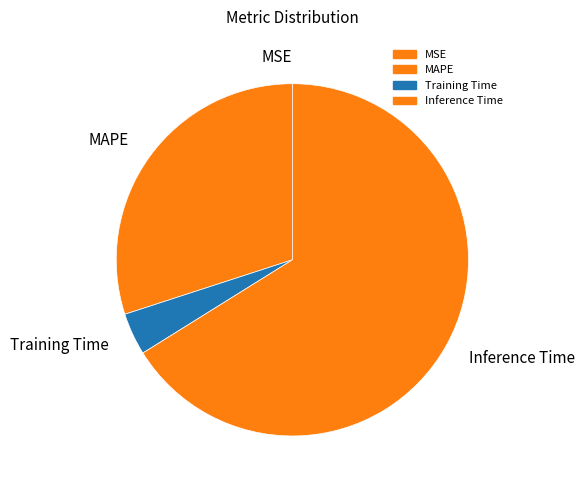

What is the largest slice in the pie chart?

Inference Time